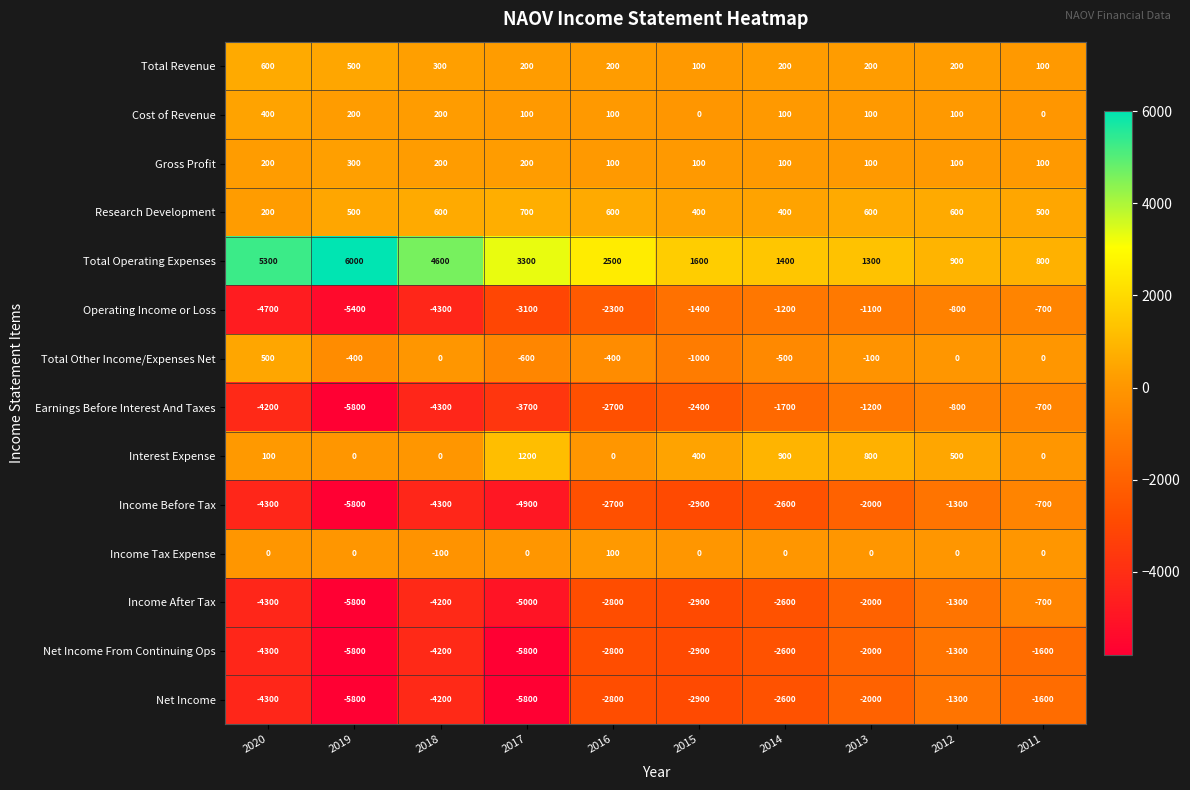

What is the sum of the Net Income values at 2017 and 2015?

-8700